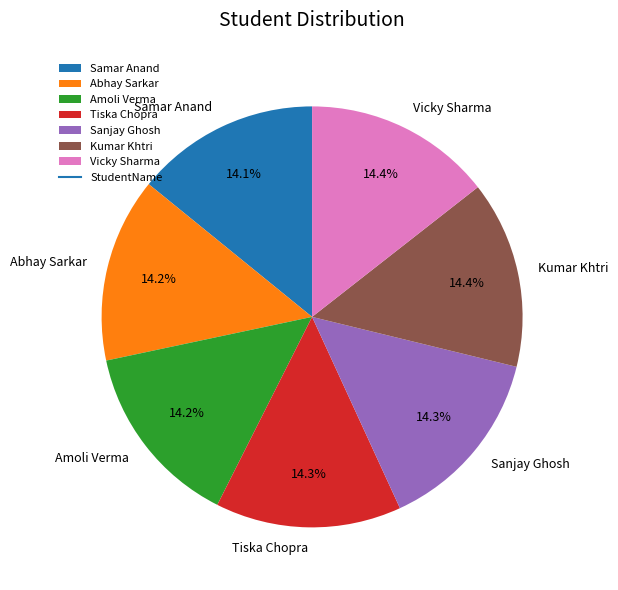

Approximately how many times larger is the value at Sanjay Ghosh compared to Samar Anand?

1.0